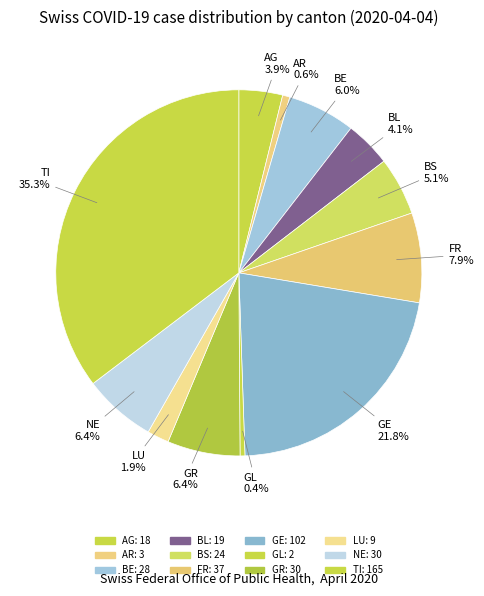

How many segments does this pie chart have?

12